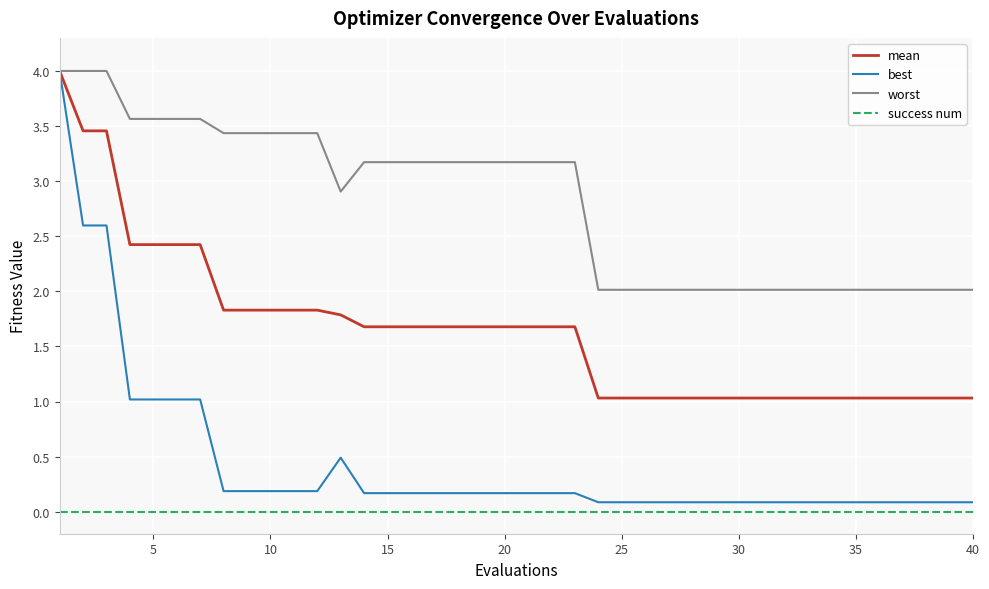

True or false: mean and success num intersect in this chart.

False